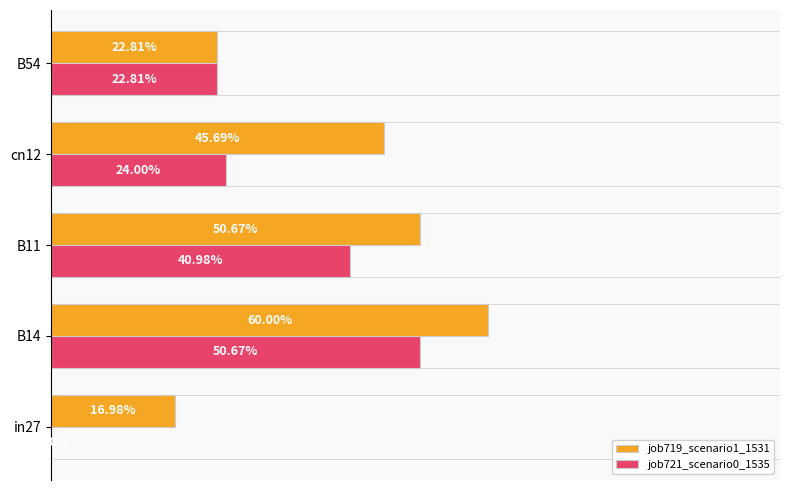

What are all the series names shown in the legend?

job719_scenario1_1531, job721_scenario0_1535